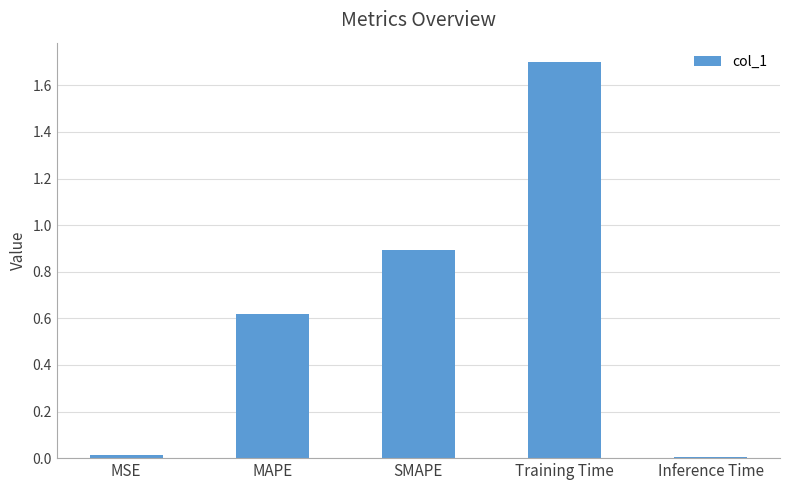

What is the approximate value at SMAPE?

0.9